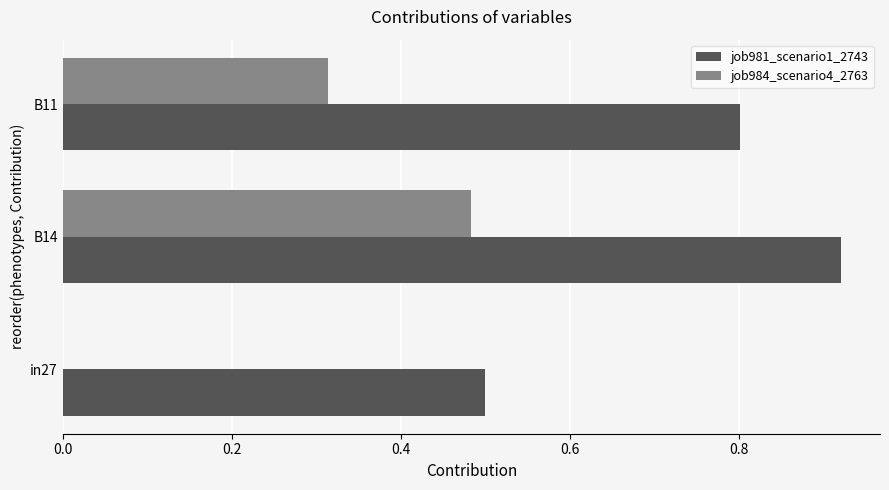

At which category is the sum across all series the highest?

B14